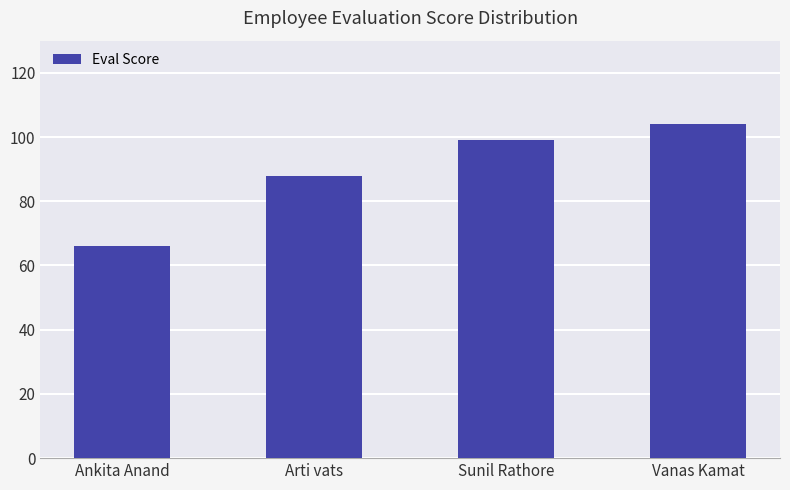

What is the greatest value displayed?

104